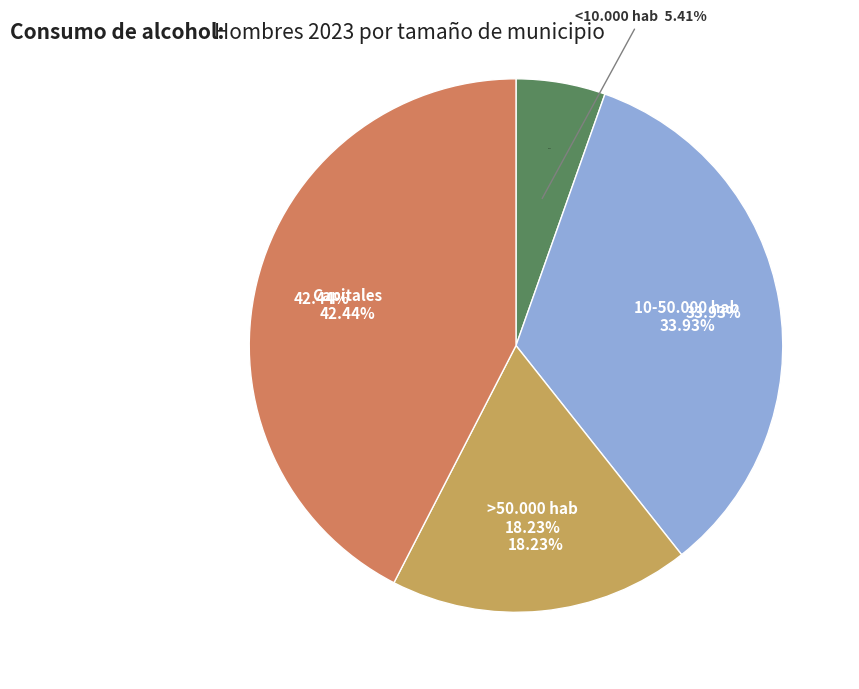

Which category has the smallest portion of the pie?

<10.000 hab